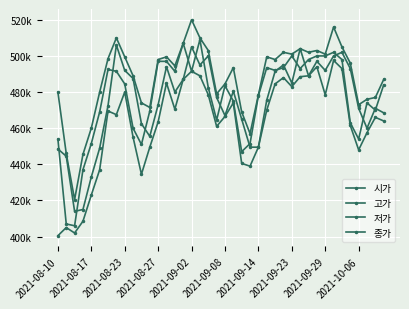

At which label does 시가 first exceed 480000?

2021-09-23